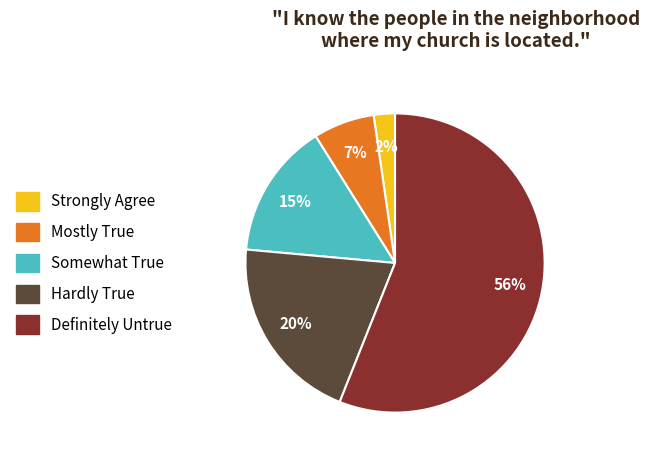

How many slices are in this pie chart?

5